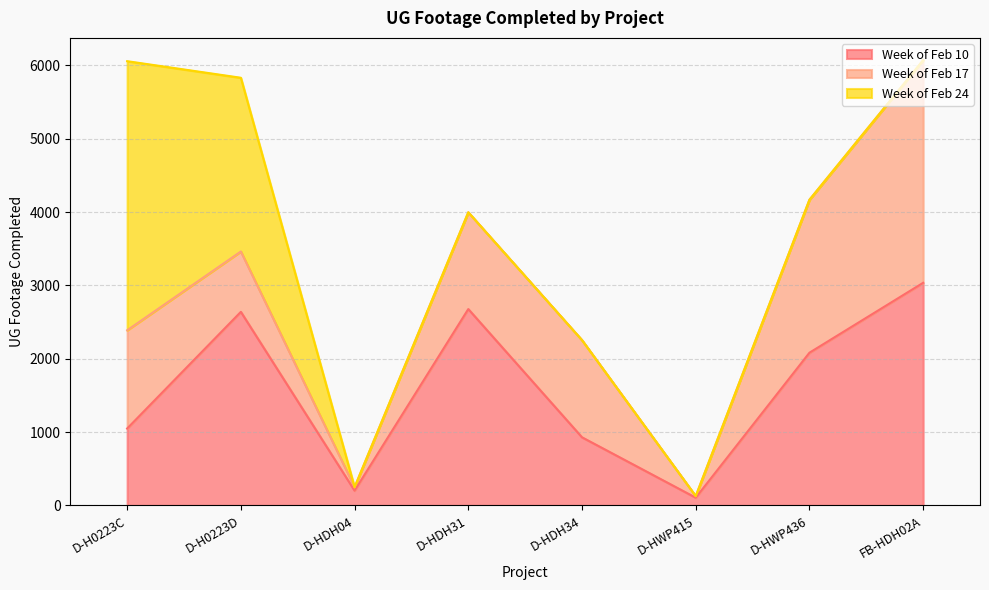

Rank the series at D-HWP436 from highest to lowest value.

Week of Feb 17, Week of Feb 10, Week of Feb 24